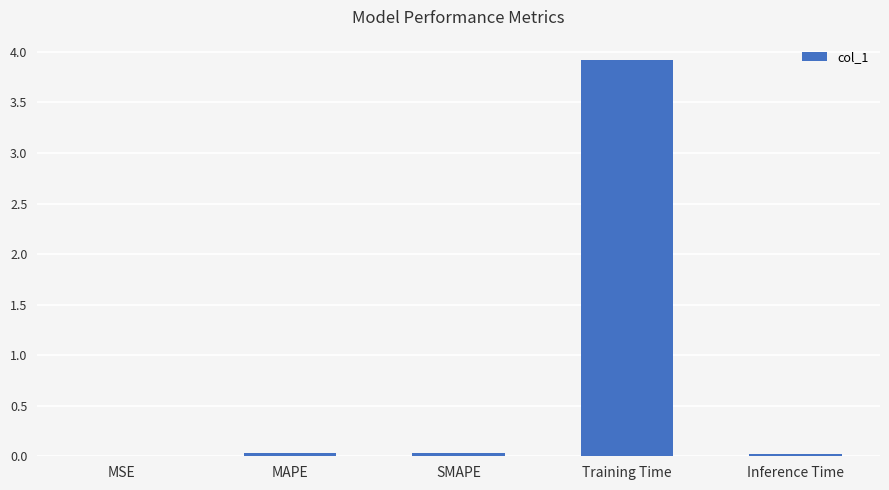

What is the change in value from SMAPE to Training Time?

+3.9